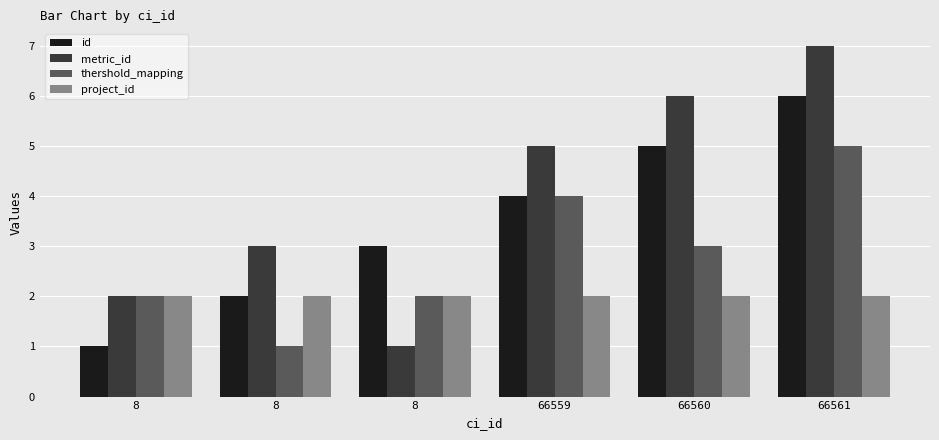

True or false: metric_id has a value of 2 at 66560.

False